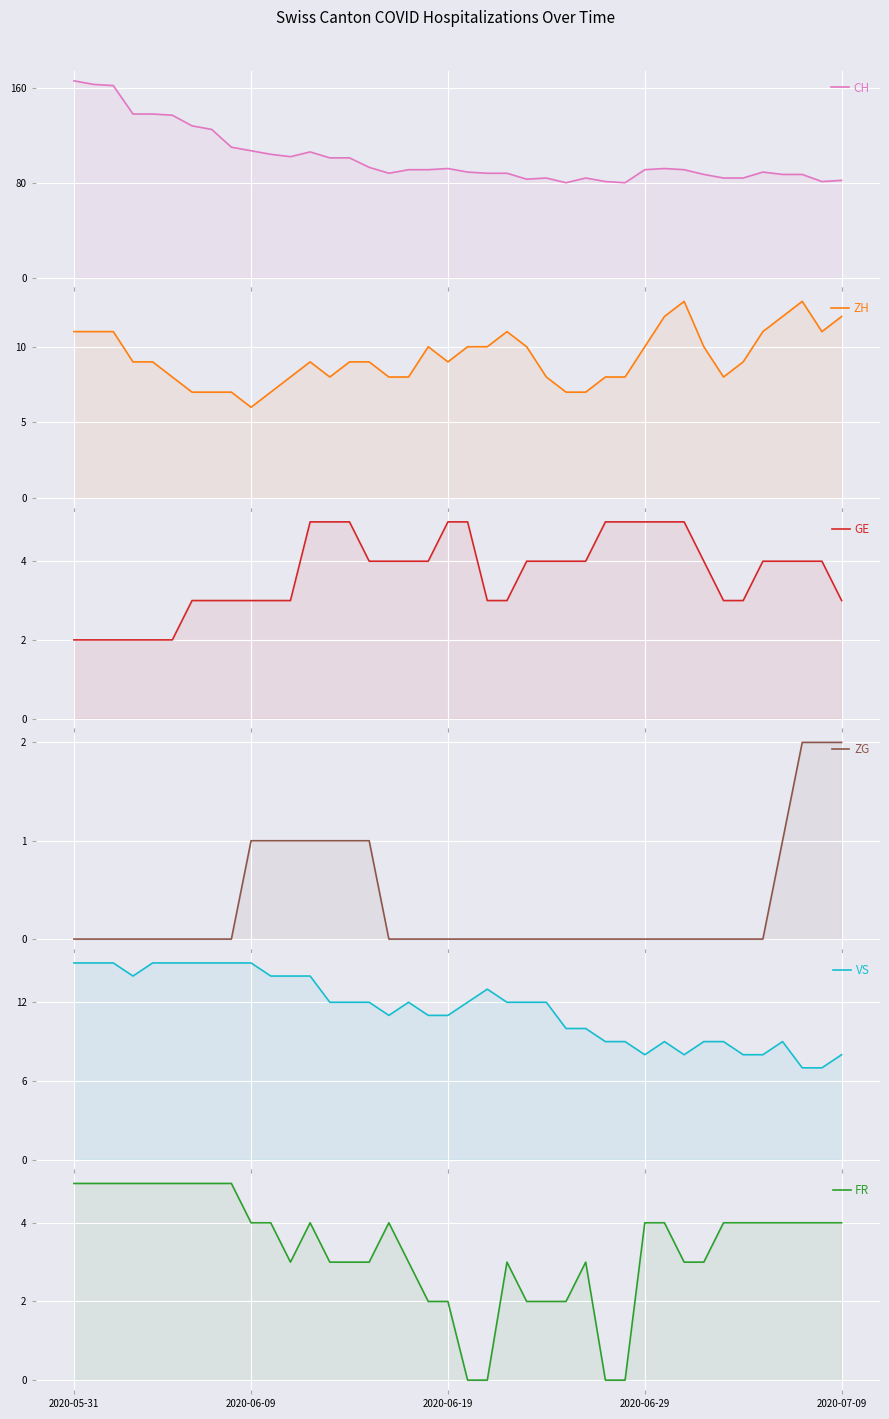

At which category is the sum across all series the highest?

2020-05-31